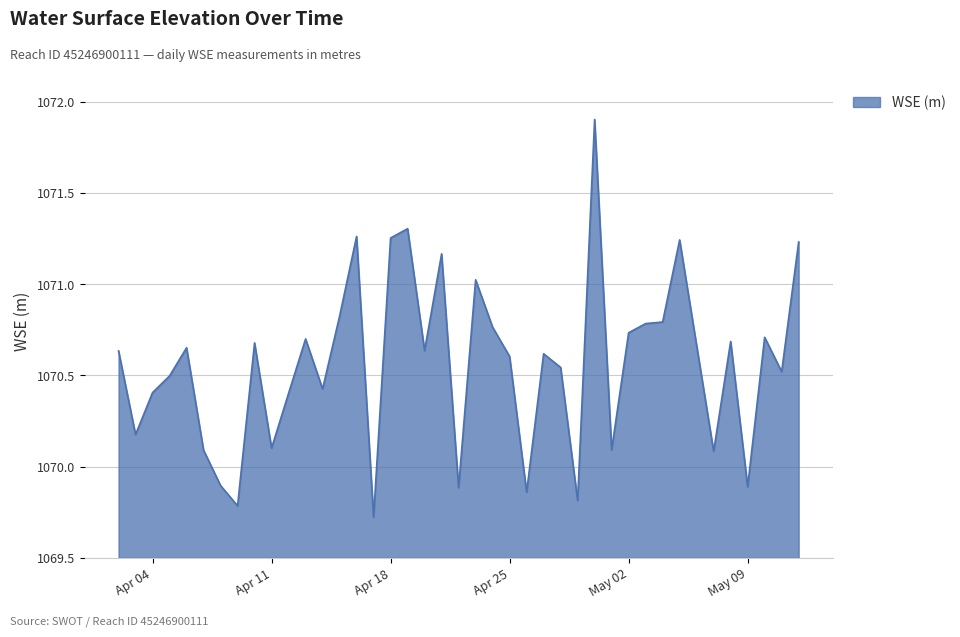

What is the difference between the maximum and minimum values?

2.2